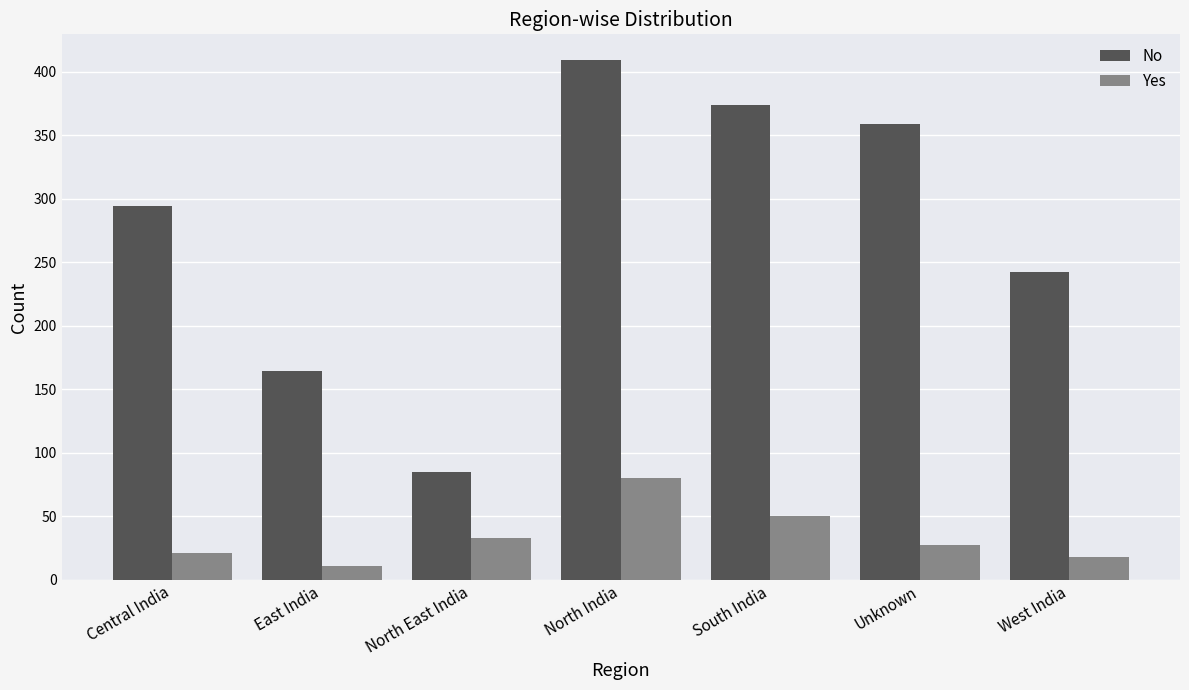

List the series in order of their peak value, highest first.

No, Yes